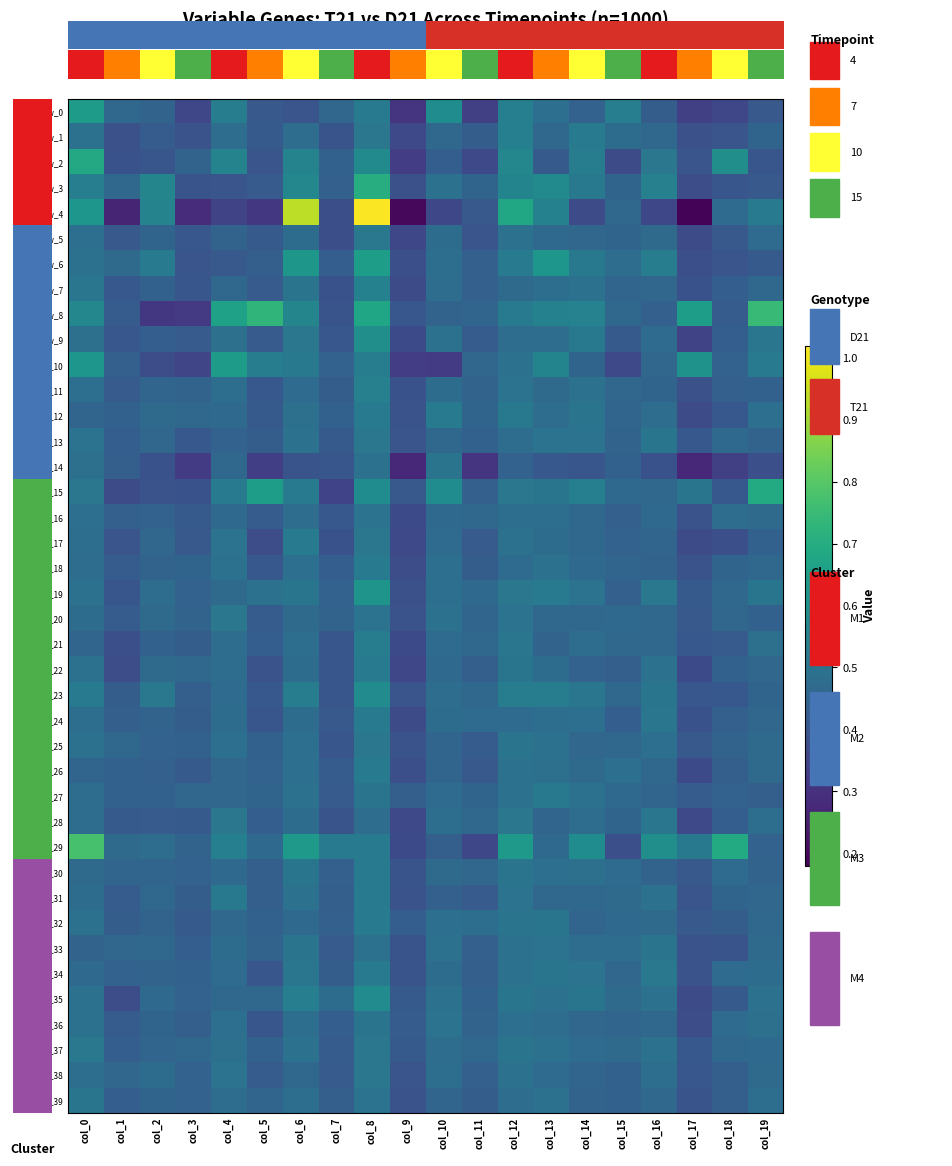

Is the value of row_33 at col_7 greater than the value of row_6 at col_7?

No